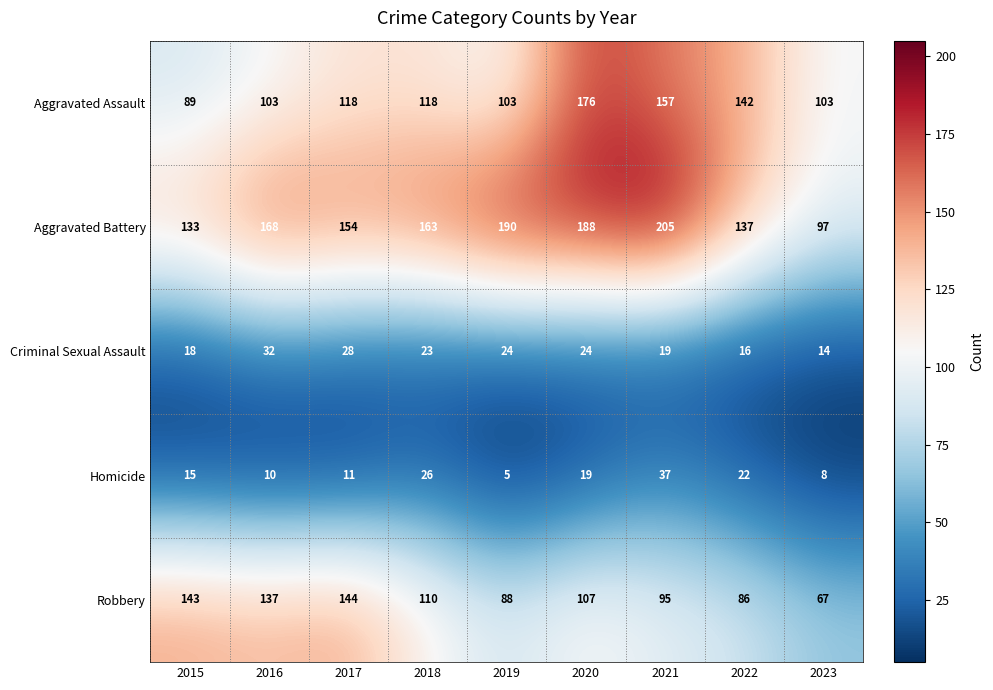

How many values in the Aggravated Assault series are below 118?

4